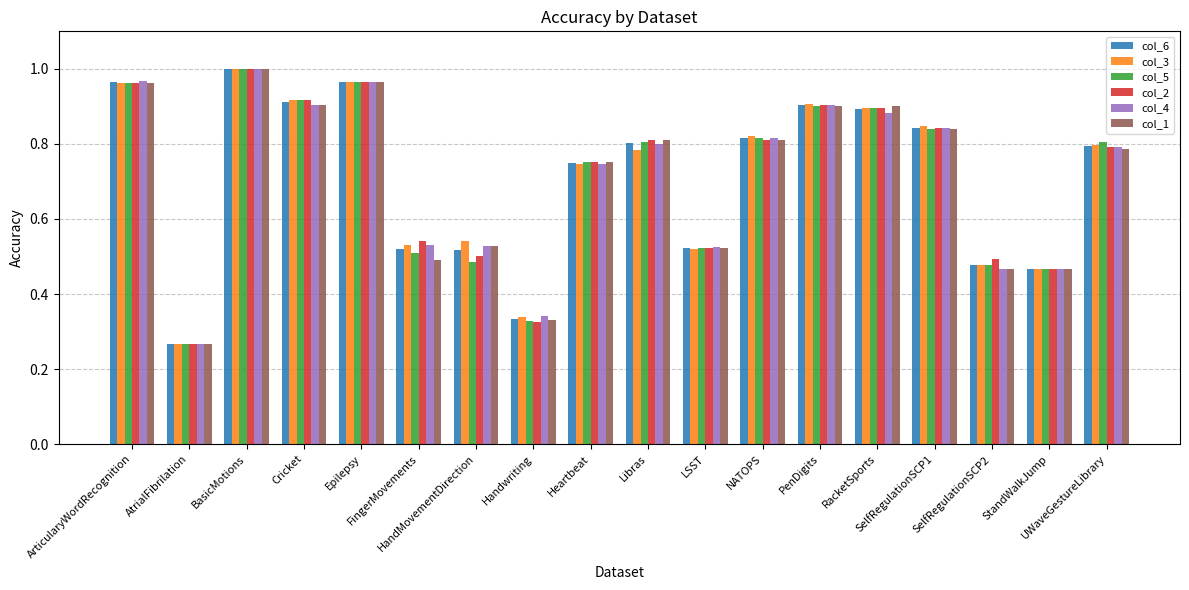

At how many categories does at least one series exceed 0?

18